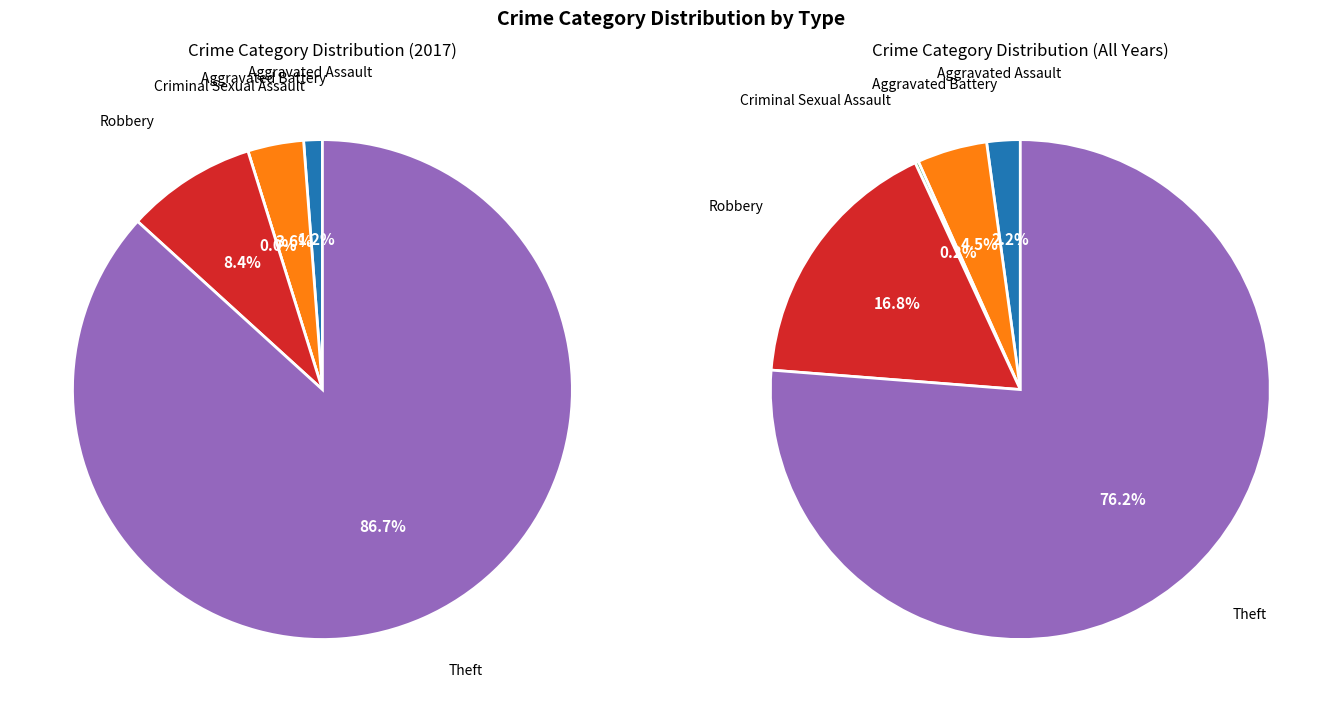

To the nearest percent, what is the difference between the Aggravated Battery and Theft slice percentages?

83%